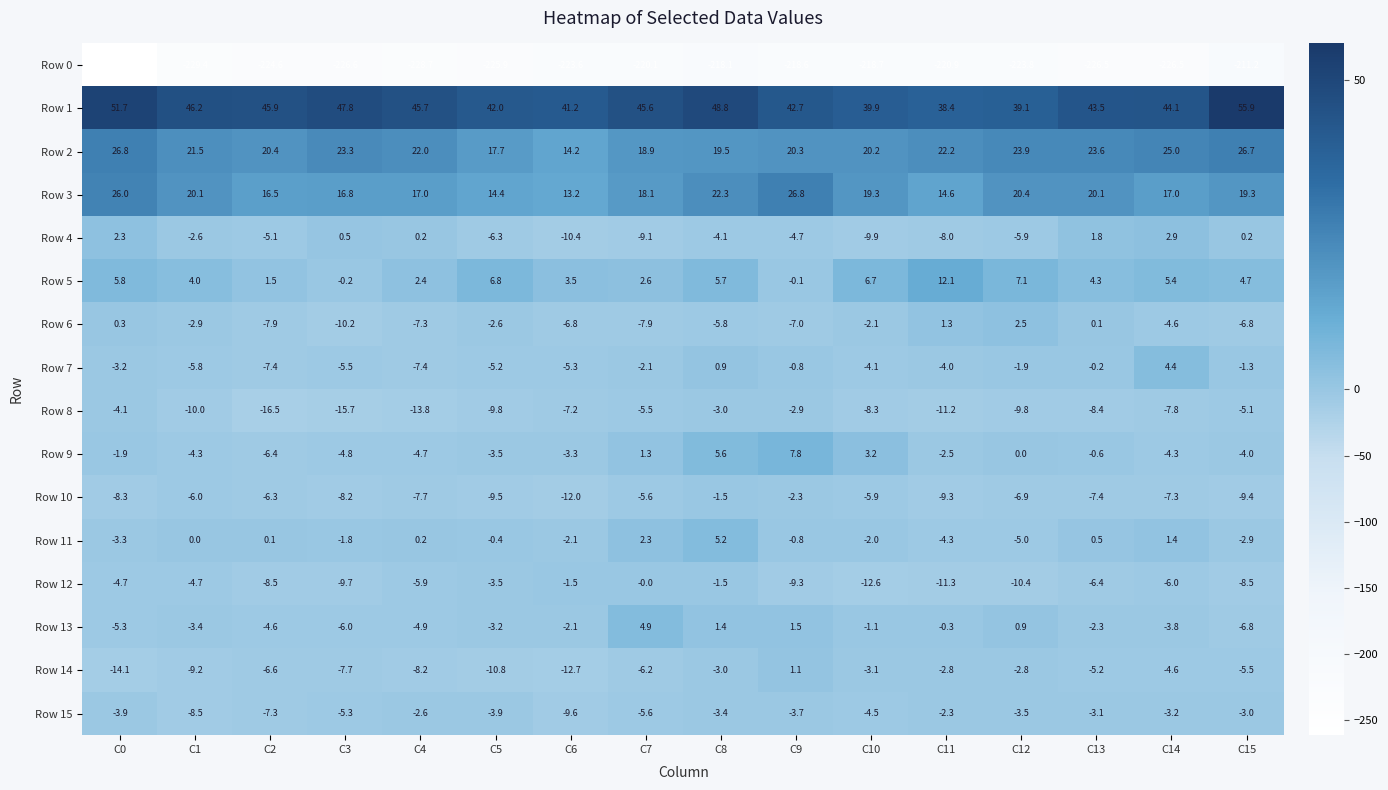

At which label does Row 7 first exceed -3?

C7